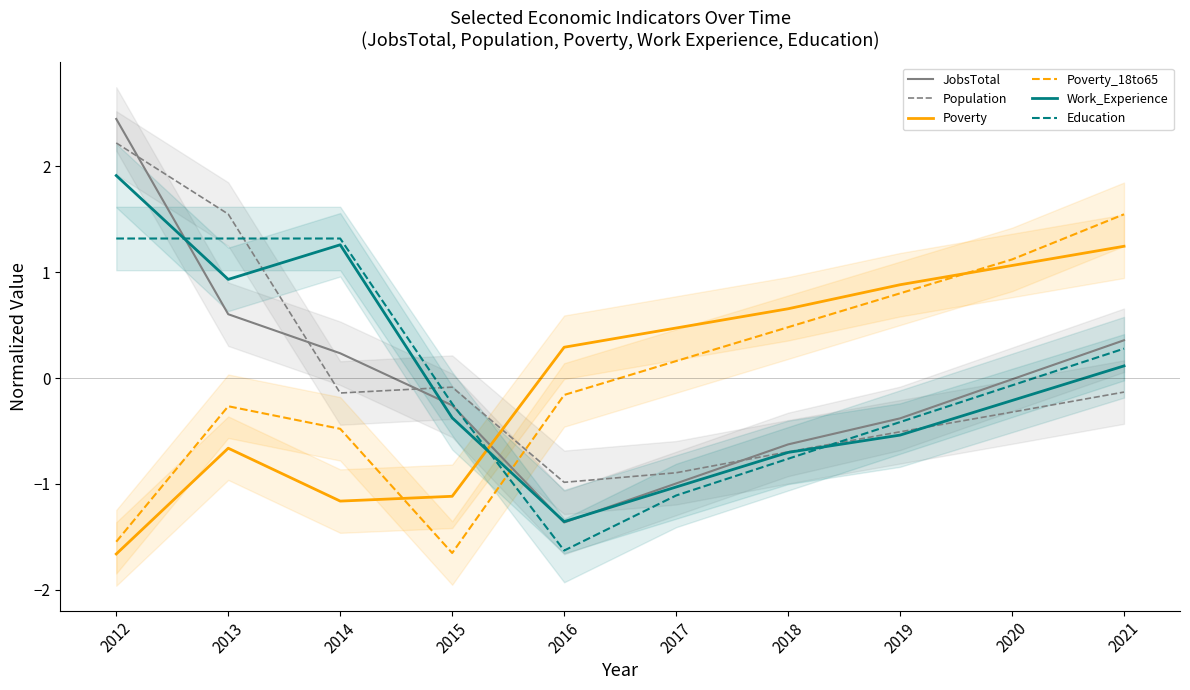

Does the chart have visible grid lines?

No